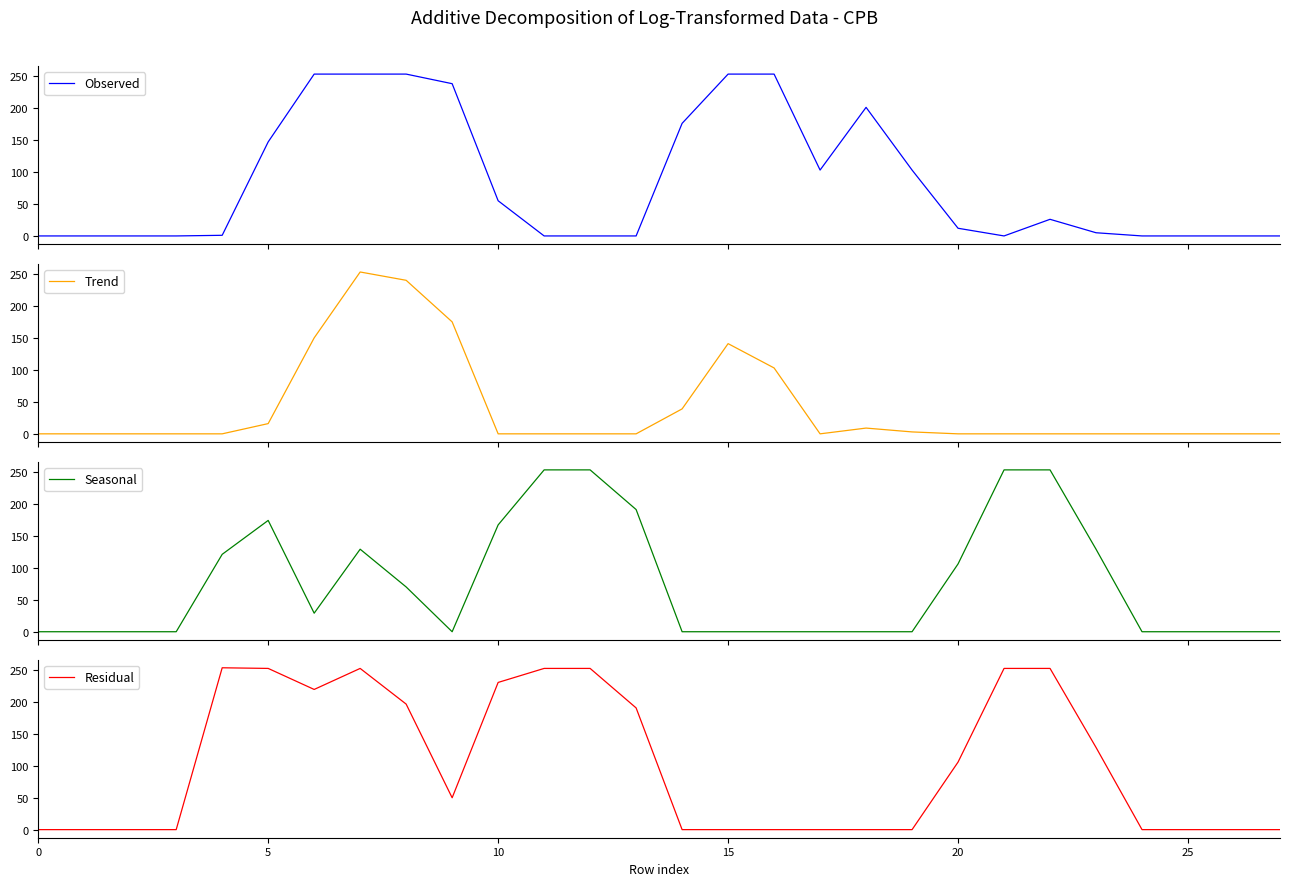

True or false: Trend and Residual cross at least once.

True